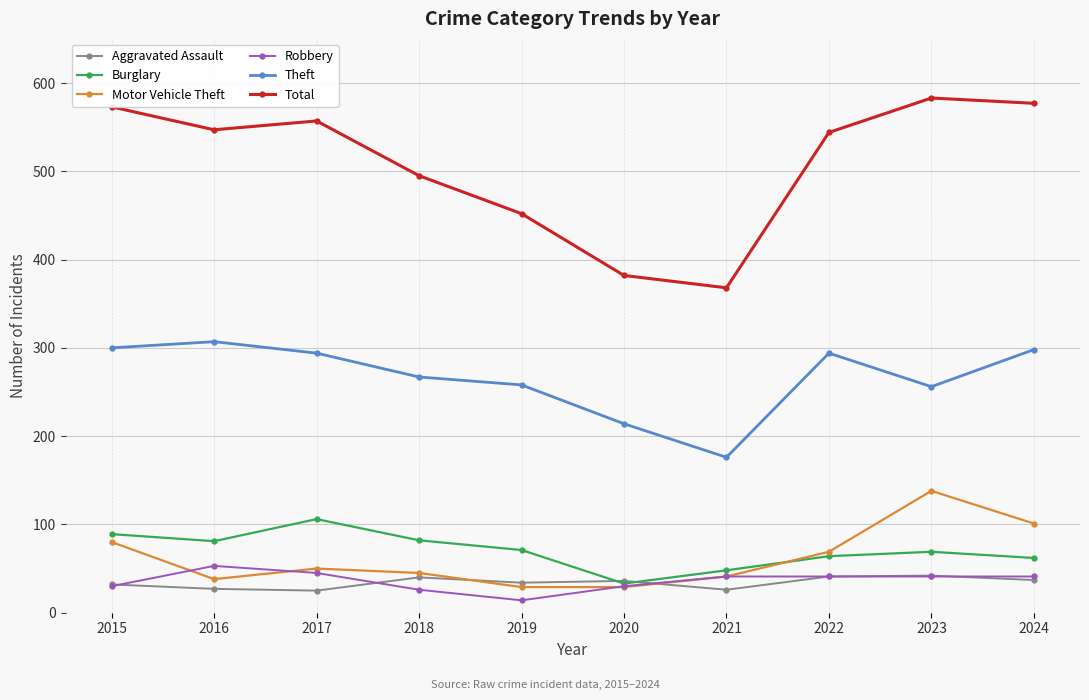

Which series has the largest total across all categories?

Total